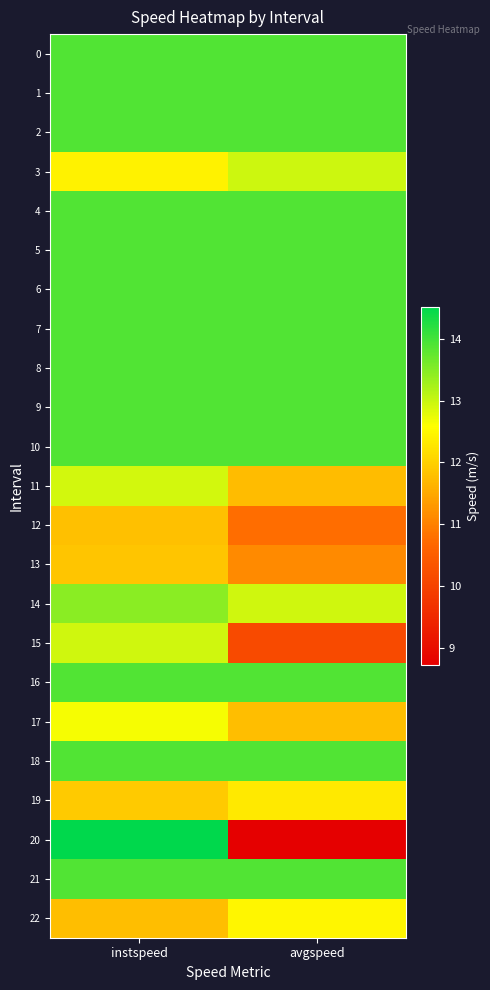

Reading left to right, what are all the values shown in this chart?

0: instspeed=13.9	avgspeed=13.9
1: instspeed=13.9	avgspeed=13.9
2: instspeed=13.9	avgspeed=13.9
3: instspeed=12.4	avgspeed=13.0
4: instspeed=13.9	avgspeed=13.9
5: instspeed=13.9	avgspeed=13.9
6: instspeed=13.9	avgspeed=13.9
7: instspeed=13.9	avgspeed=13.9
8: instspeed=13.9	avgspeed=13.9
9: instspeed=13.9	avgspeed=13.9
10: instspeed=13.9	avgspeed=13.9
11: instspeed=12.9	avgspeed=11.7
12: instspeed=11.8	avgspeed=10.8
13: instspeed=11.9	avgspeed=11.1
14: instspeed=13.5	avgspeed=12.9
15: instspeed=12.9	avgspeed=10.1
16: instspeed=13.9	avgspeed=13.9
17: instspeed=12.7	avgspeed=11.8
18: instspeed=13.9	avgspeed=13.9
19: instspeed=11.9	avgspeed=12.3
20: instspeed=14.5	avgspeed=8.7
21: instspeed=13.9	avgspeed=13.9
22: instspeed=11.8	avgspeed=12.5